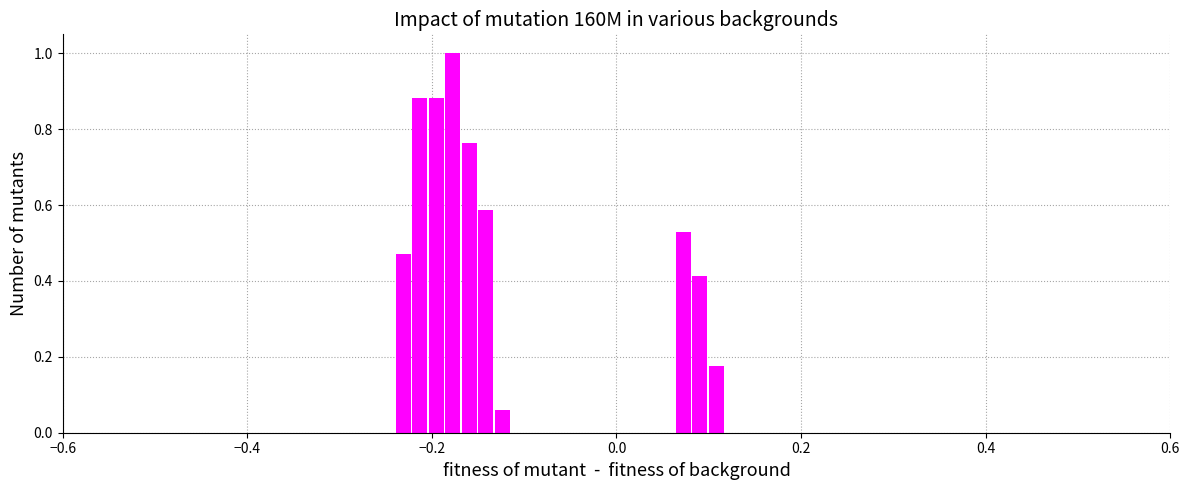

Around what value on the x-axis is the tallest bar? Give the approximate position of its centre, as read against the axis.

-0.18